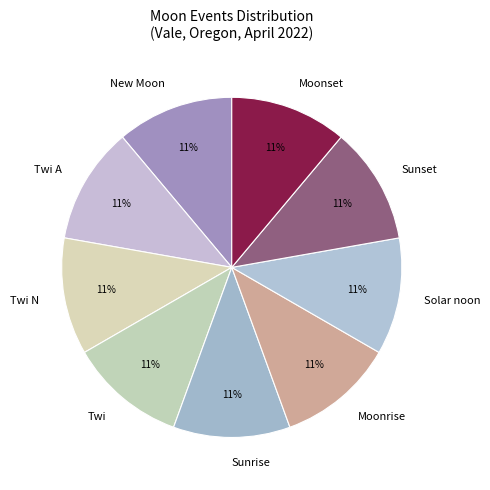

Is there a majority slice in this chart?

No